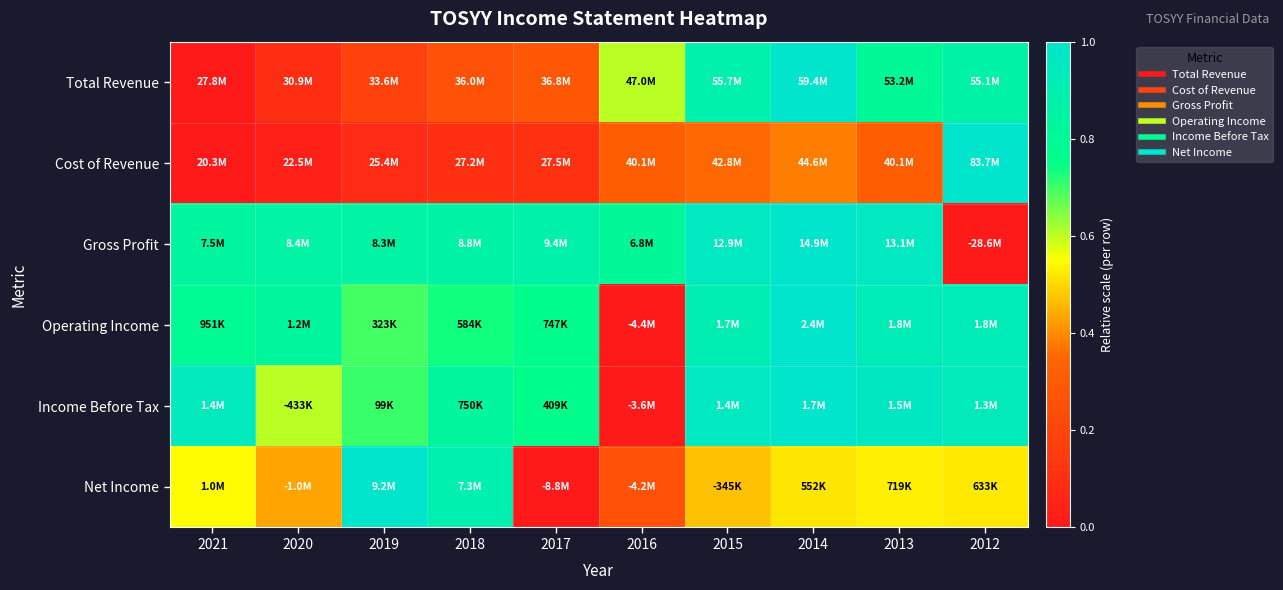

What is the total value across all series at 2020?

2.8